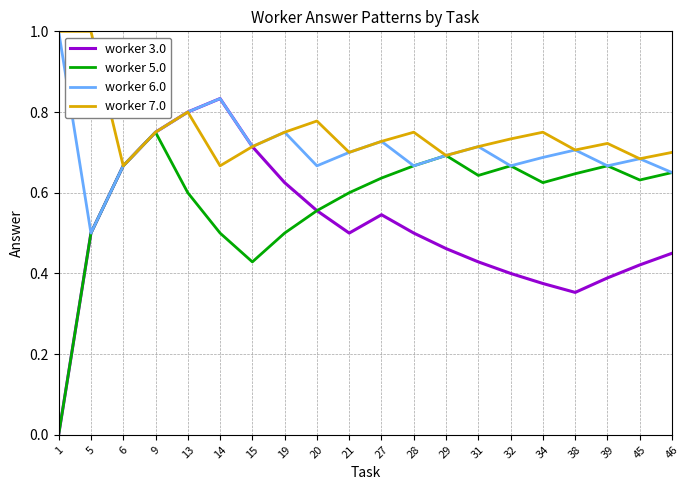

True or false: worker 5.0 has a value of 0.7 at 29.

True